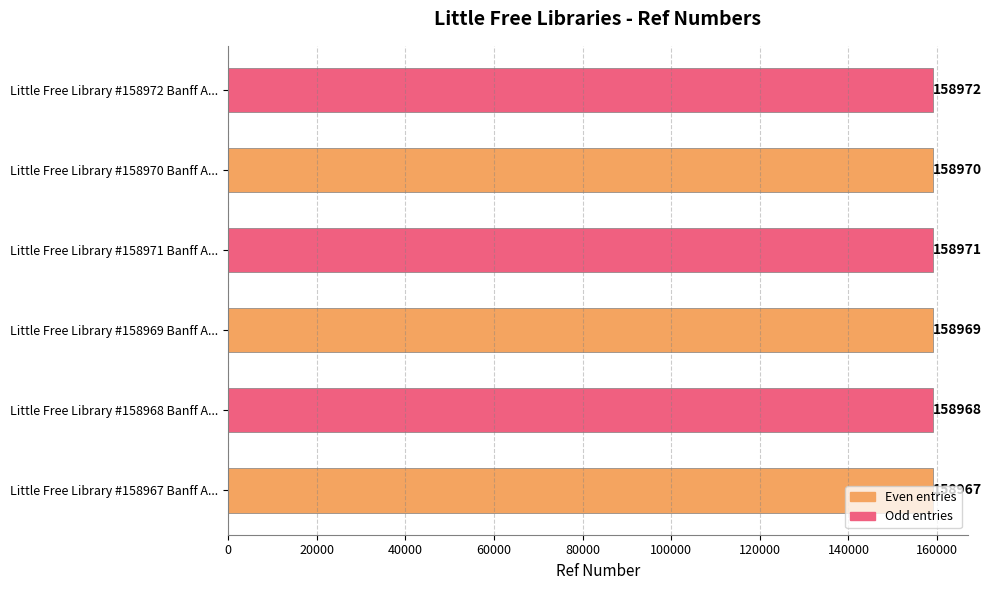

What is the difference between the maximum and second lowest values?

4